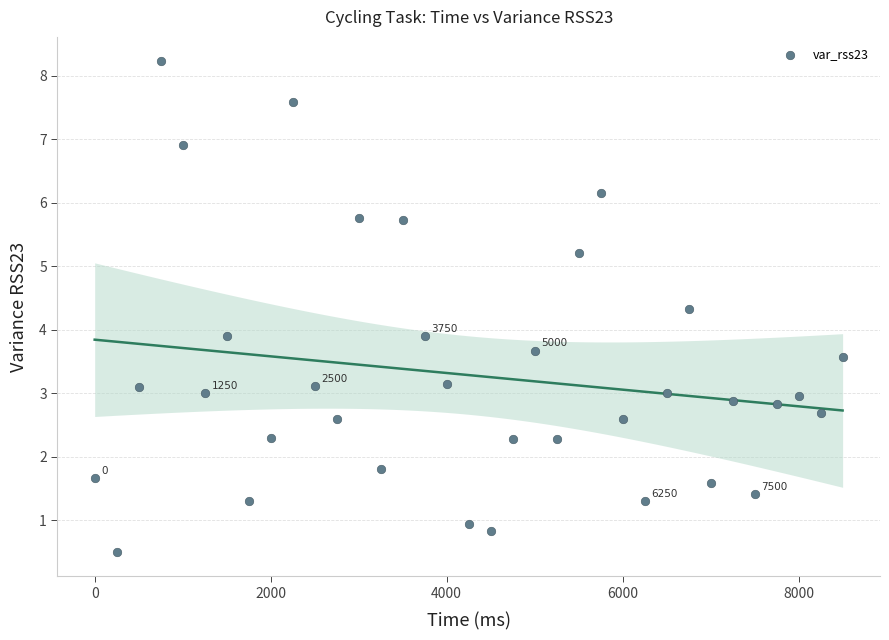

What is the range of Y values (max minus min)?

7.7